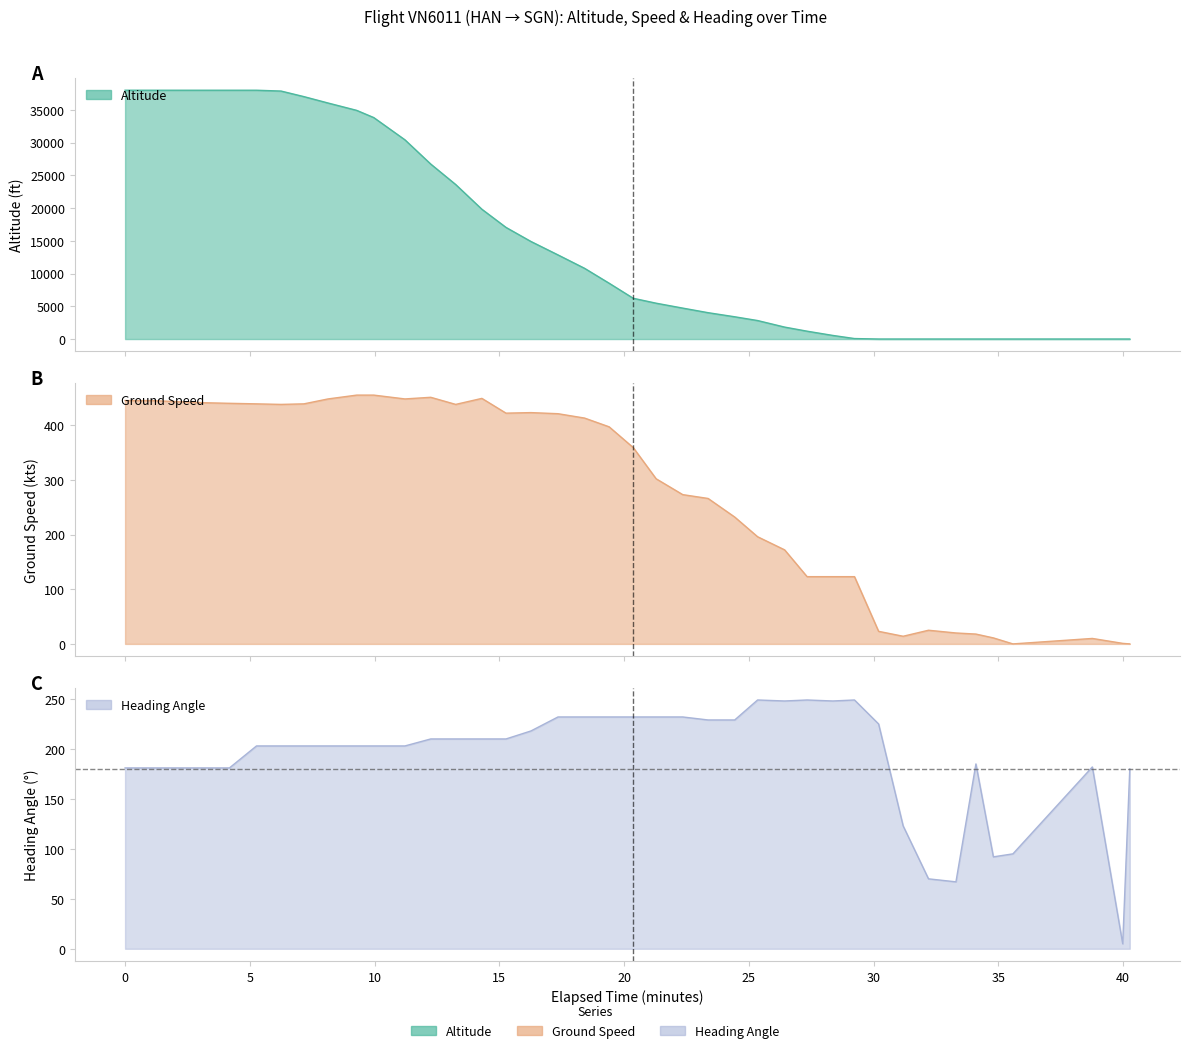

True or false: ground_speed has more than 1 points higher than both neighbors.

False